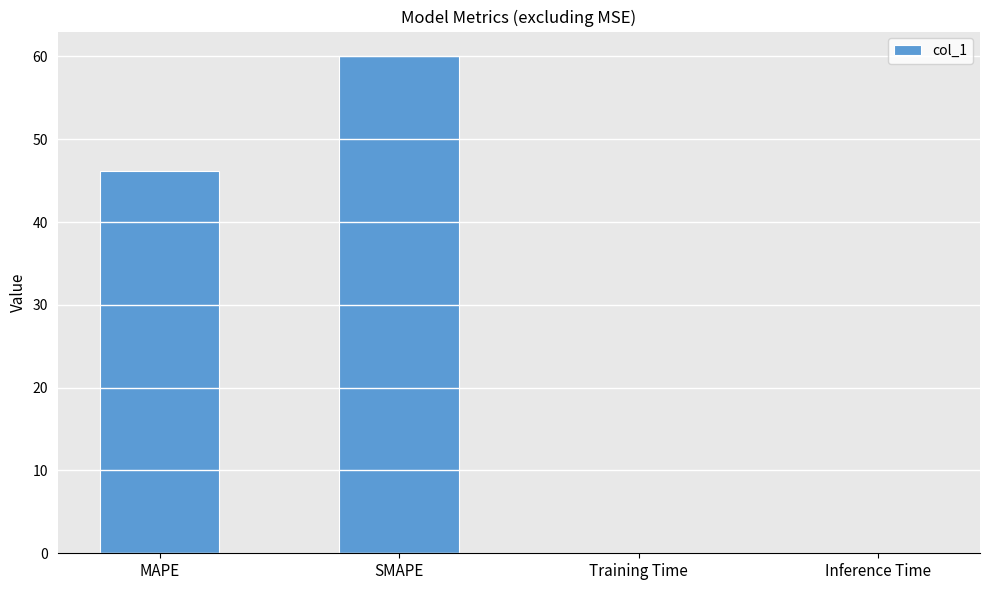

Which has a higher value, Inference Time or MAPE?

MAPE